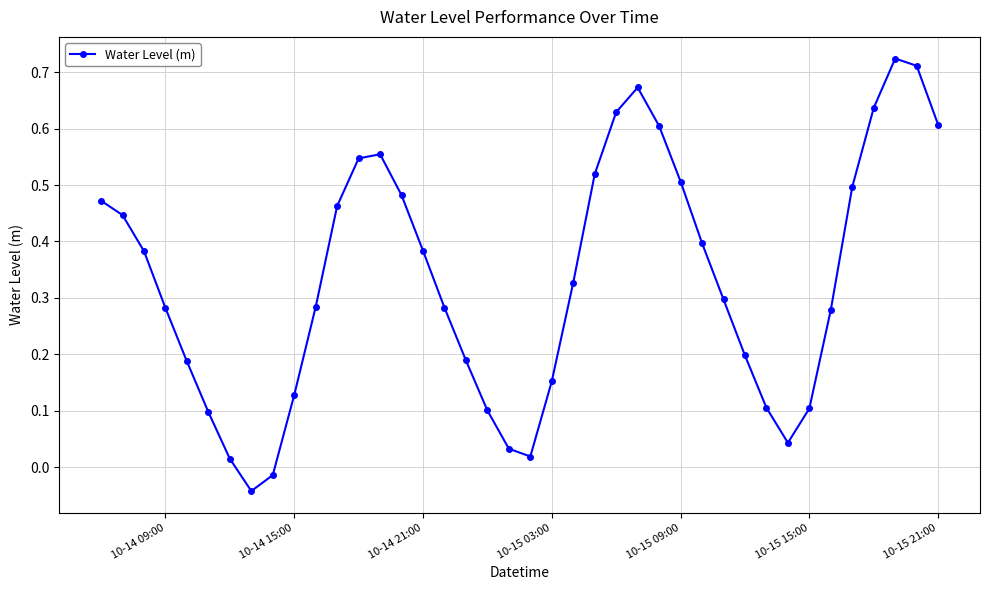

How many values are above zero?

38